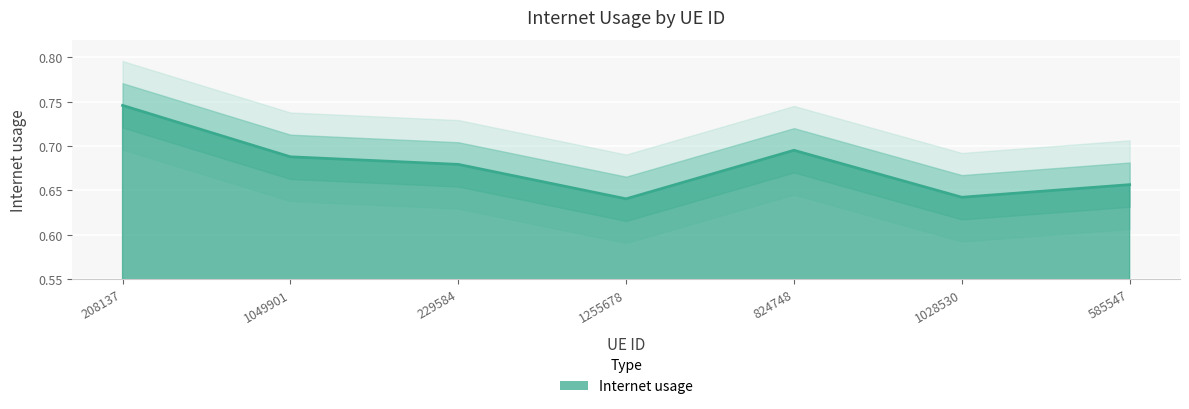

At which label is the value closest to 0?

1255678